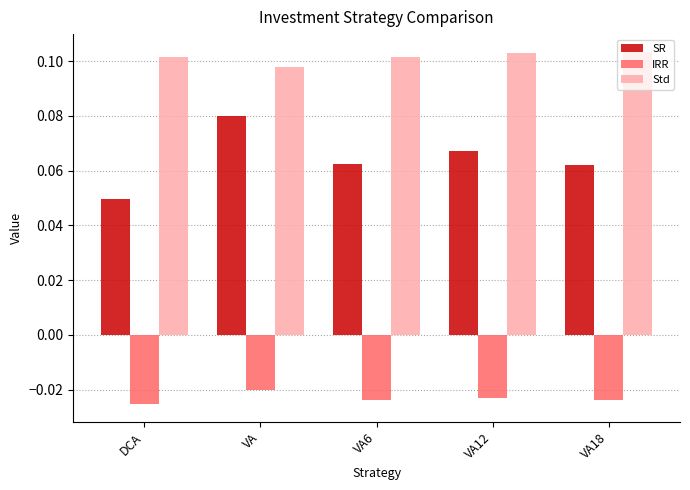

Are the bars horizontal?

No